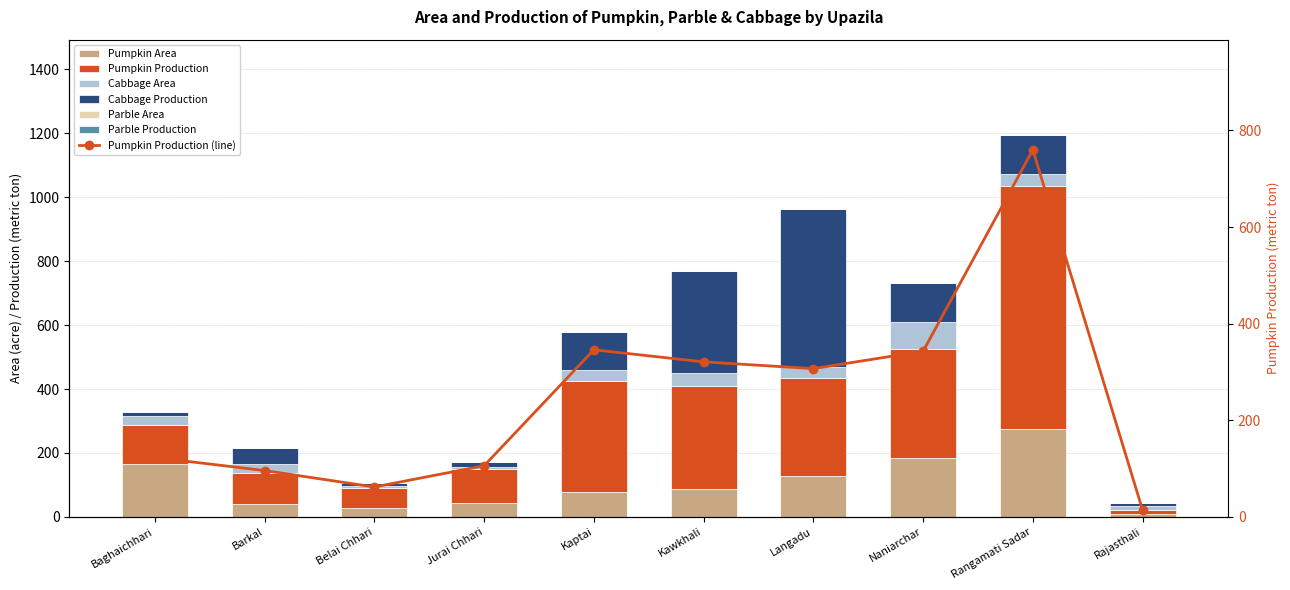

Is the value of Pumpkin Area at Langadu greater than the value of Pumpkin Production at Belai Chhari?

Yes